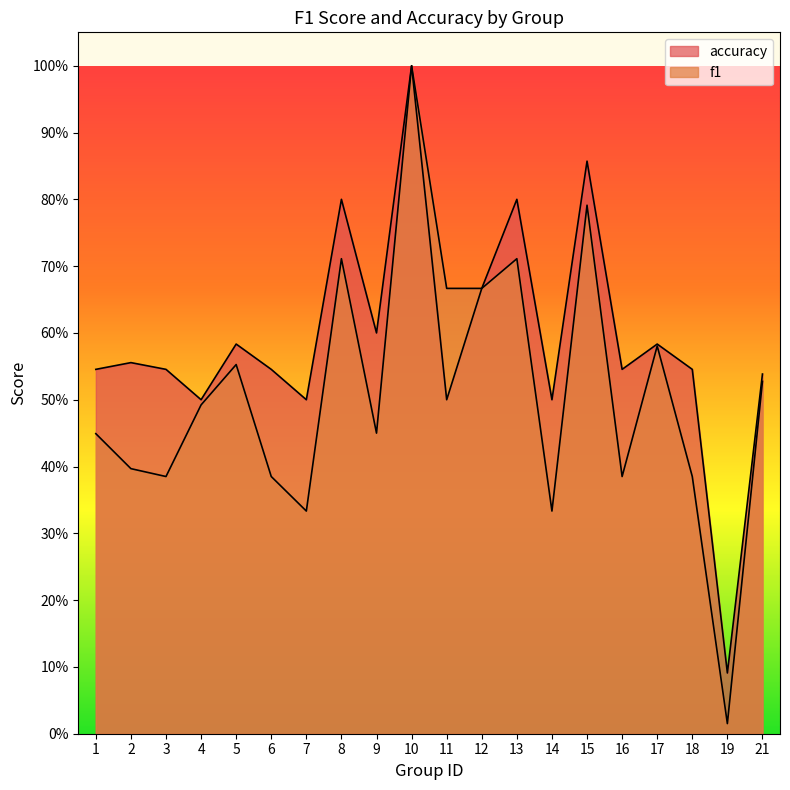

At which category does the chart reach its minimum across all series?

19